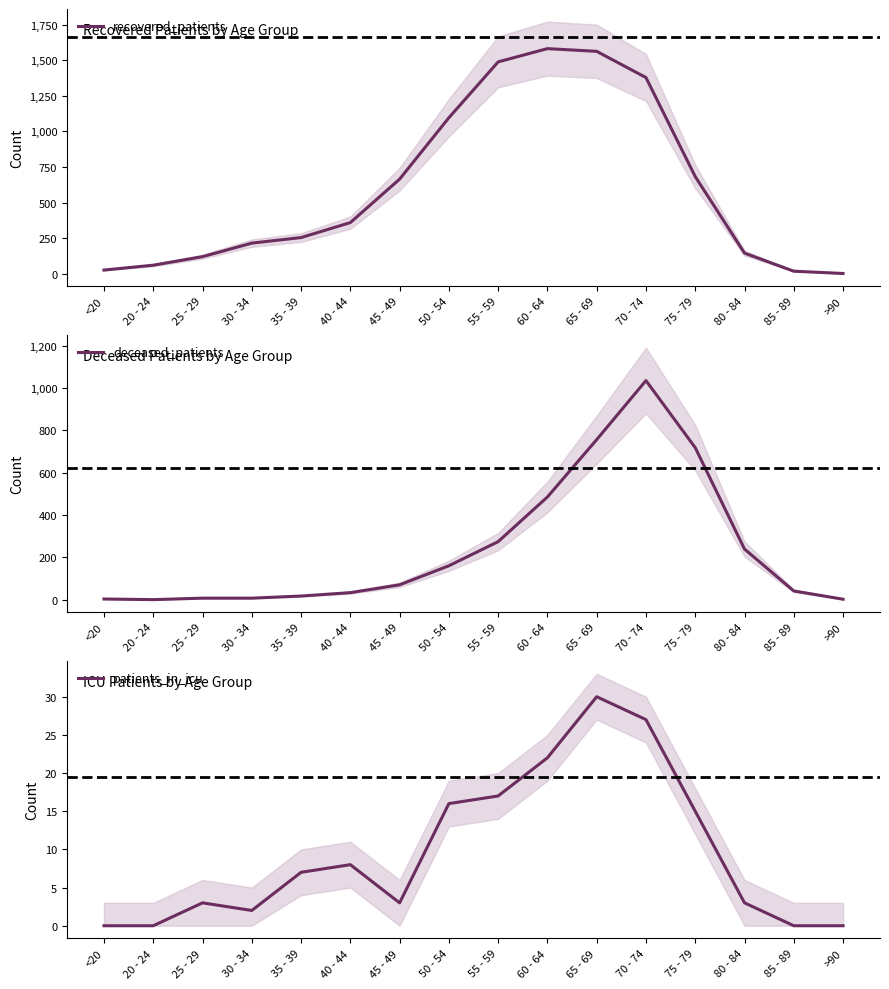

How many values in deceased_patients are above zero?

15